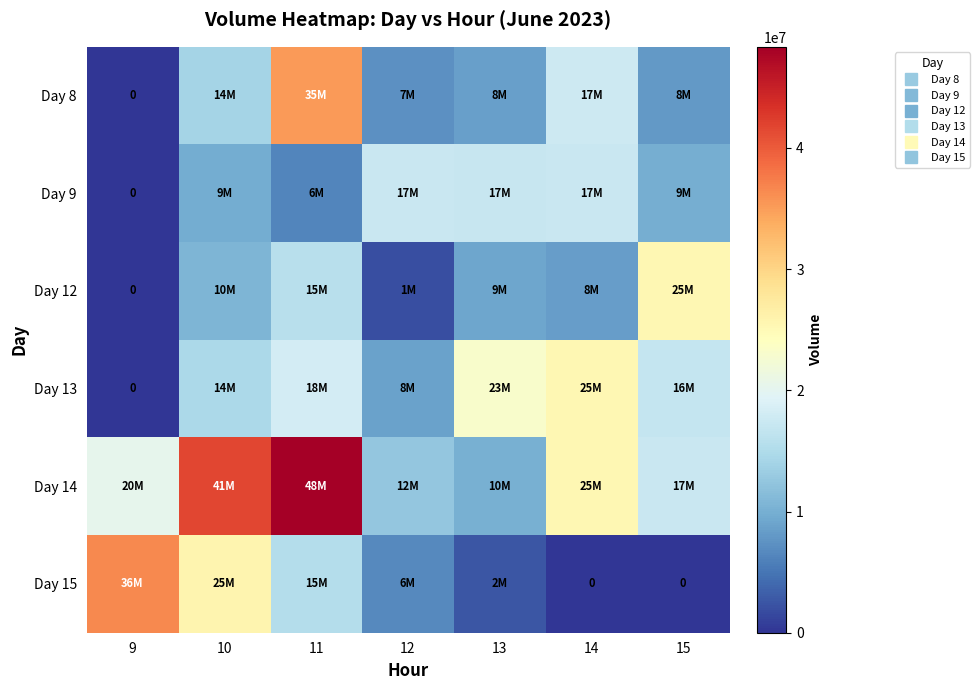

At which label is Day 8 closest to 17646381?

14